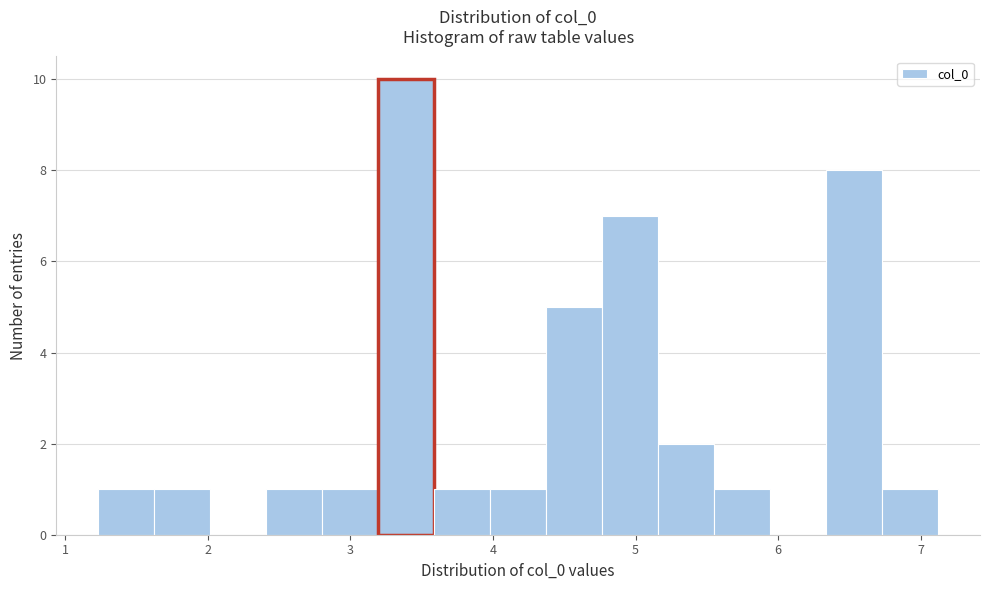

Around what value on the x-axis is the tallest bar? Give the approximate position of its centre, as read against the axis.

3.4